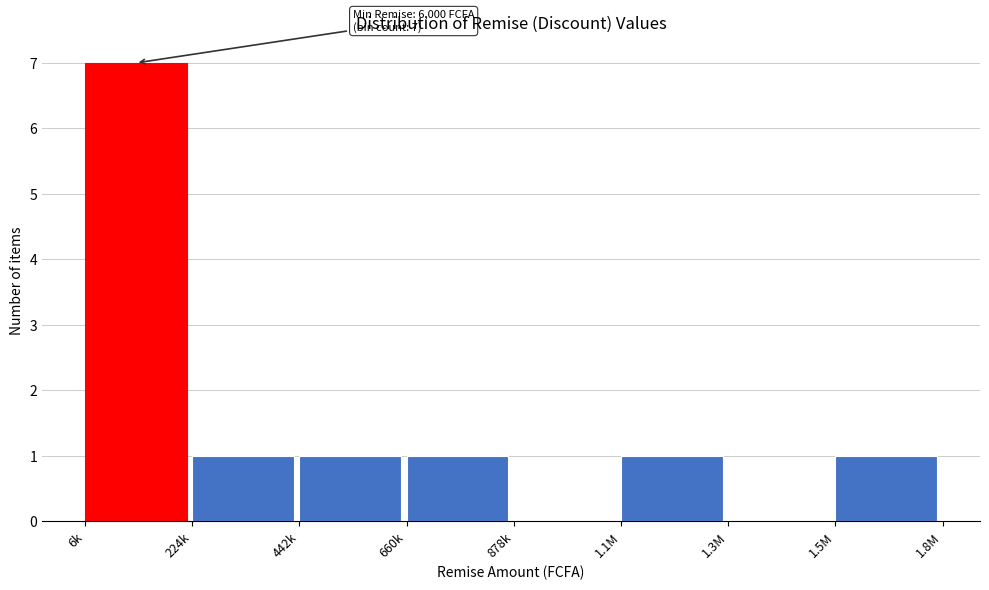

Reading right to left, transcribe all the data shown in this chart.

1.5M=1	1.3M=0	1.1M=1	878k=0	660k=1	442k=1	224k=1	6k=7